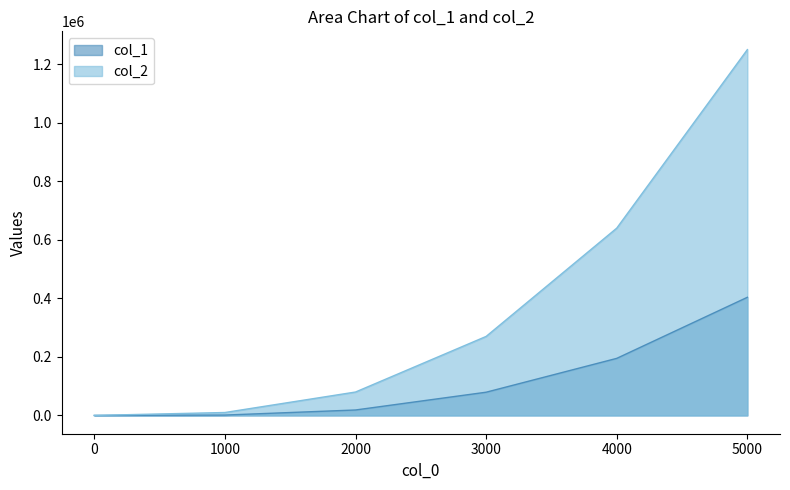

Where does the col_1 series first go above 79349?

4000